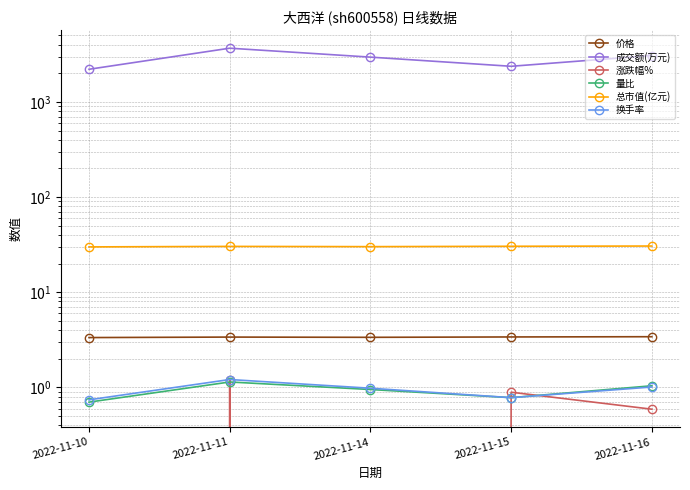

True or false: 量比 and 价格 cross at least once.

False